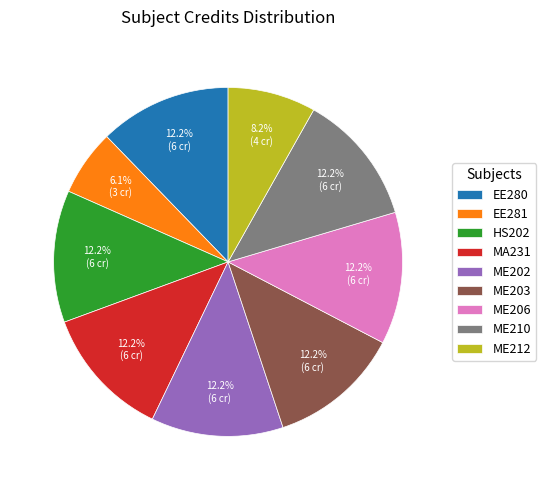

What is the smallest slice in the pie chart?

EE281